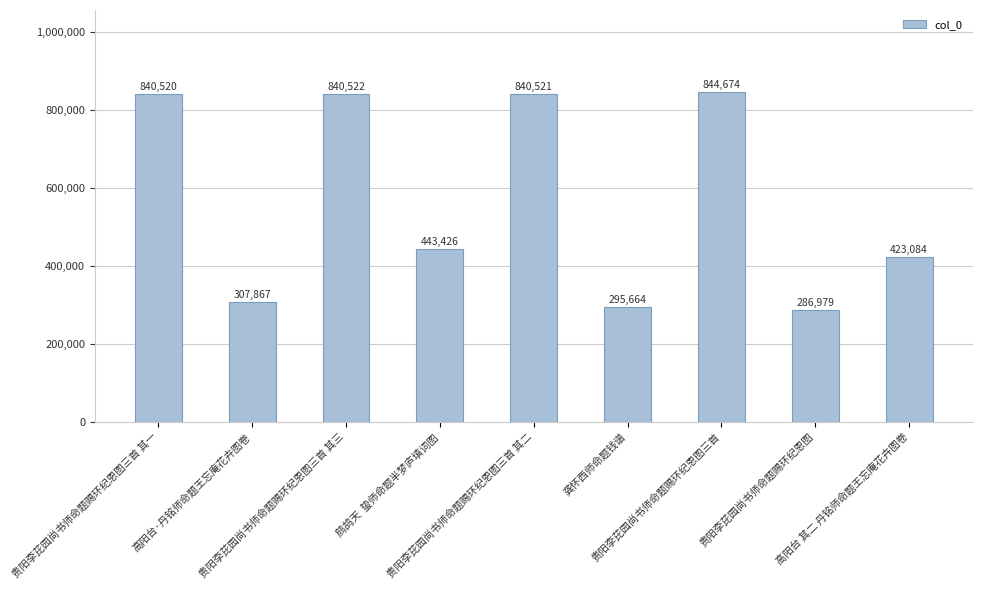

List the labels in order of value, smallest first.

贵阳李芘园尚书师命题赐环纪恩图, 龚怀西师命题钱谱, 高阳台·丹铭师命题王忘庵花卉图卷, 高阳台 其二 丹铭师命题王忘庵花卉图卷, 鹧鸪天  蛰师命题半梦庐填词图, 贵阳李芘园尚书师命题赐环纪恩图三首 其一, 贵阳李芘园尚书师命题赐环纪恩图三首 其二, 贵阳李芘园尚书师命题赐环纪恩图三首 其三, 贵阳李芘园尚书师命题赐环纪恩图三首